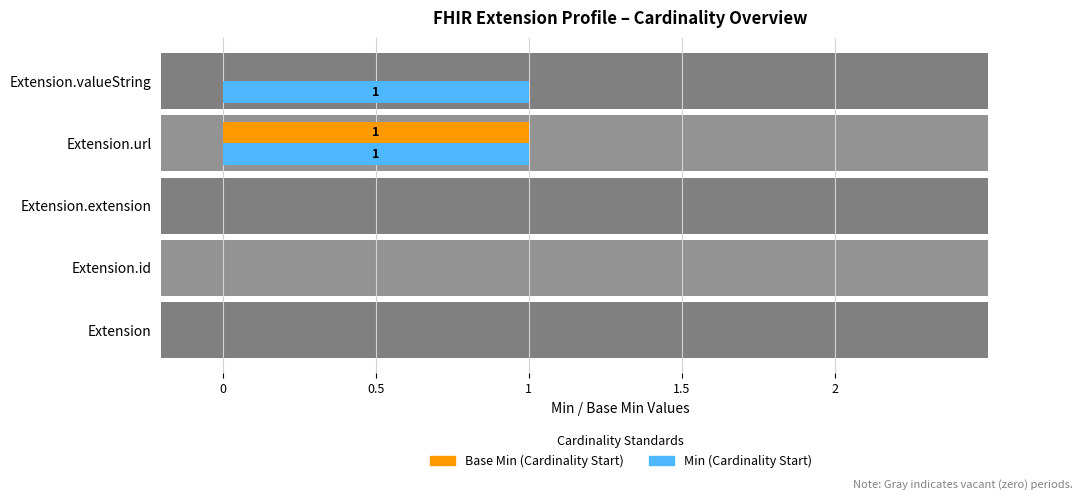

The Base Min series shows 0 at Extension.valueString. True or false?

False